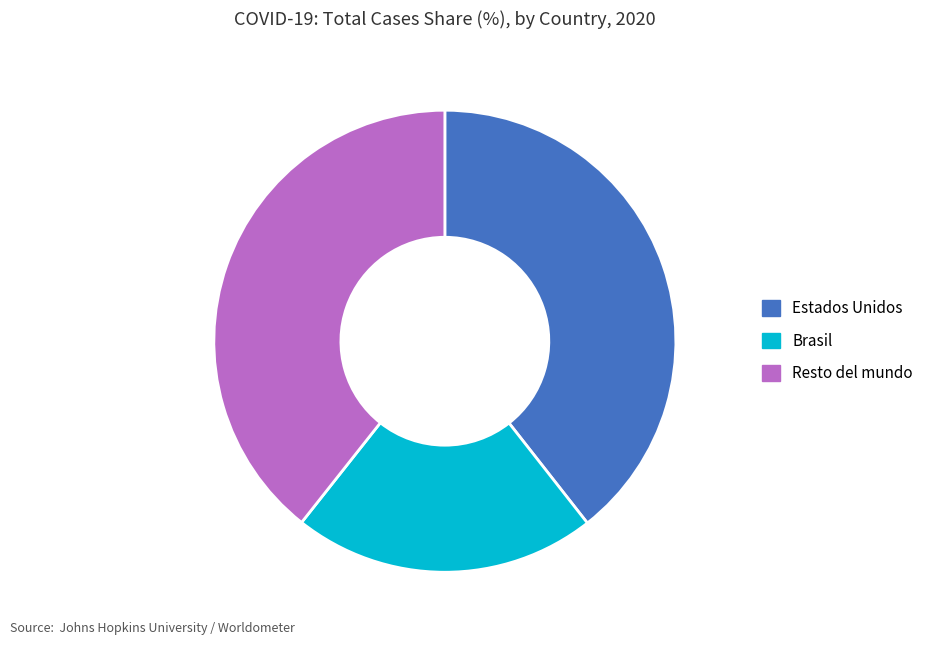

What is the ratio of the value at Estados Unidos to the value at Brasil?

1.9